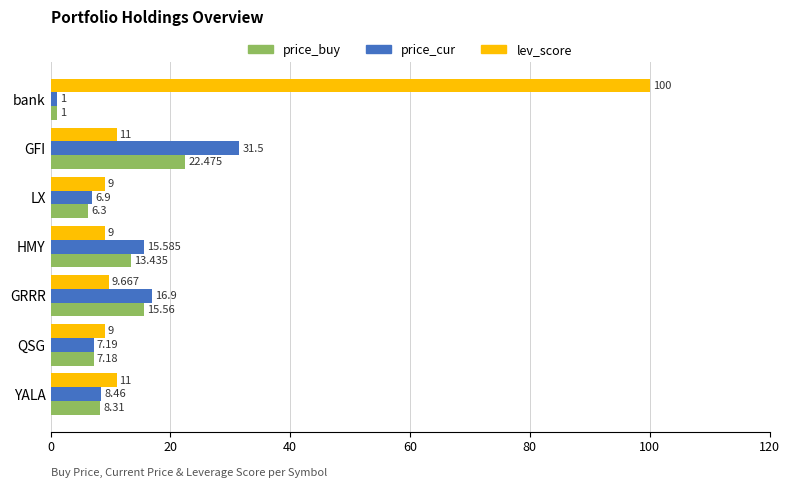

Which series has the largest range (max minus min)?

lev_score